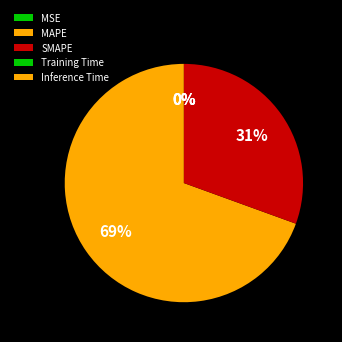

To the nearest percent, what percentage of the pie is MAPE?

69%